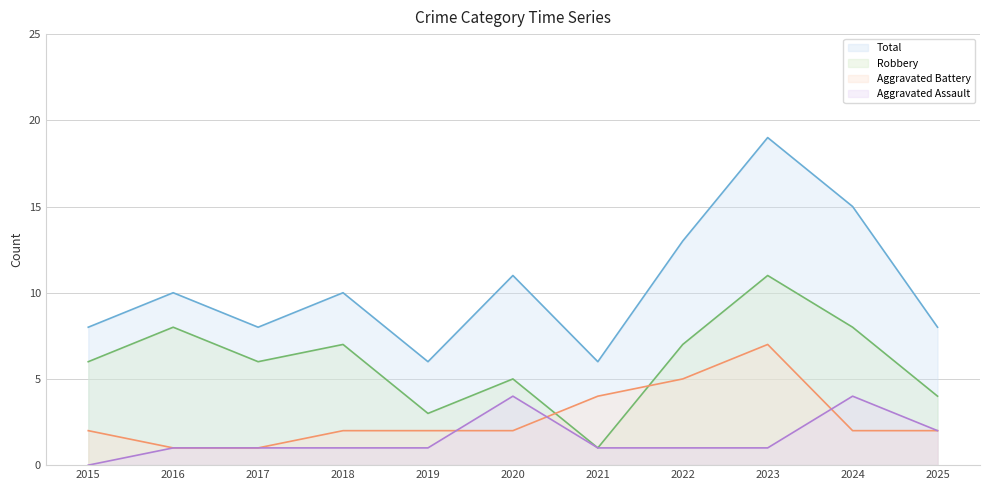

Reading left to right, what are all the values shown in this chart?

Aggravated Assault: 0	1	1	1	1	4	1	1	1	4	2
Aggravated Battery: 2	1	1	2	2	2	4	5	7	2	2
Robbery: 6	8	6	7	3	5	1	7	11	8	4
Total: 8	10	8	10	6	11	6	13	19	15	8